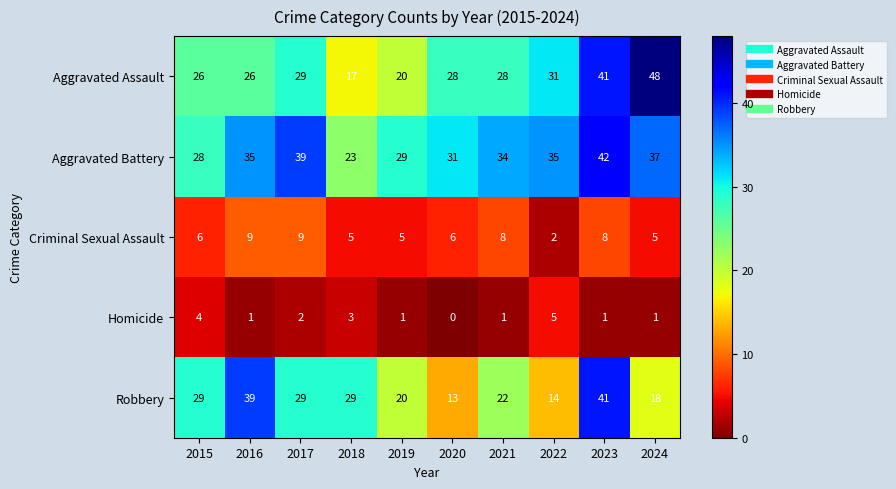

How many data points does each series have?

10